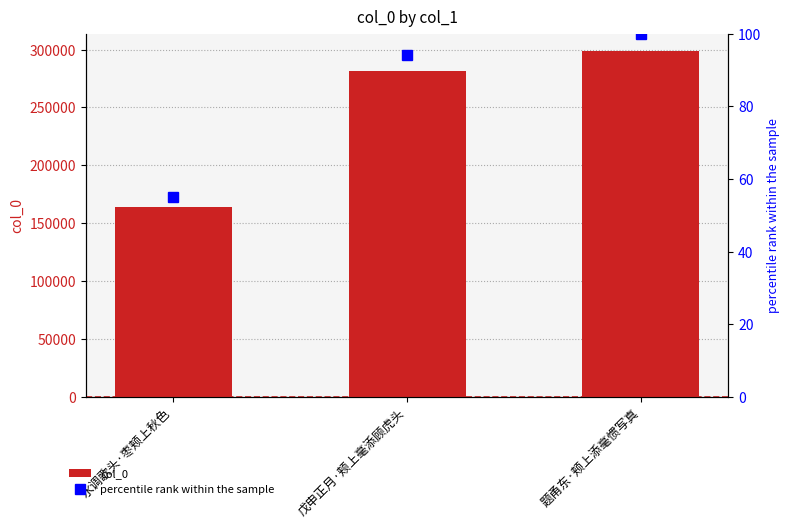

What is the lowest value of the col_0 series?

164087.0